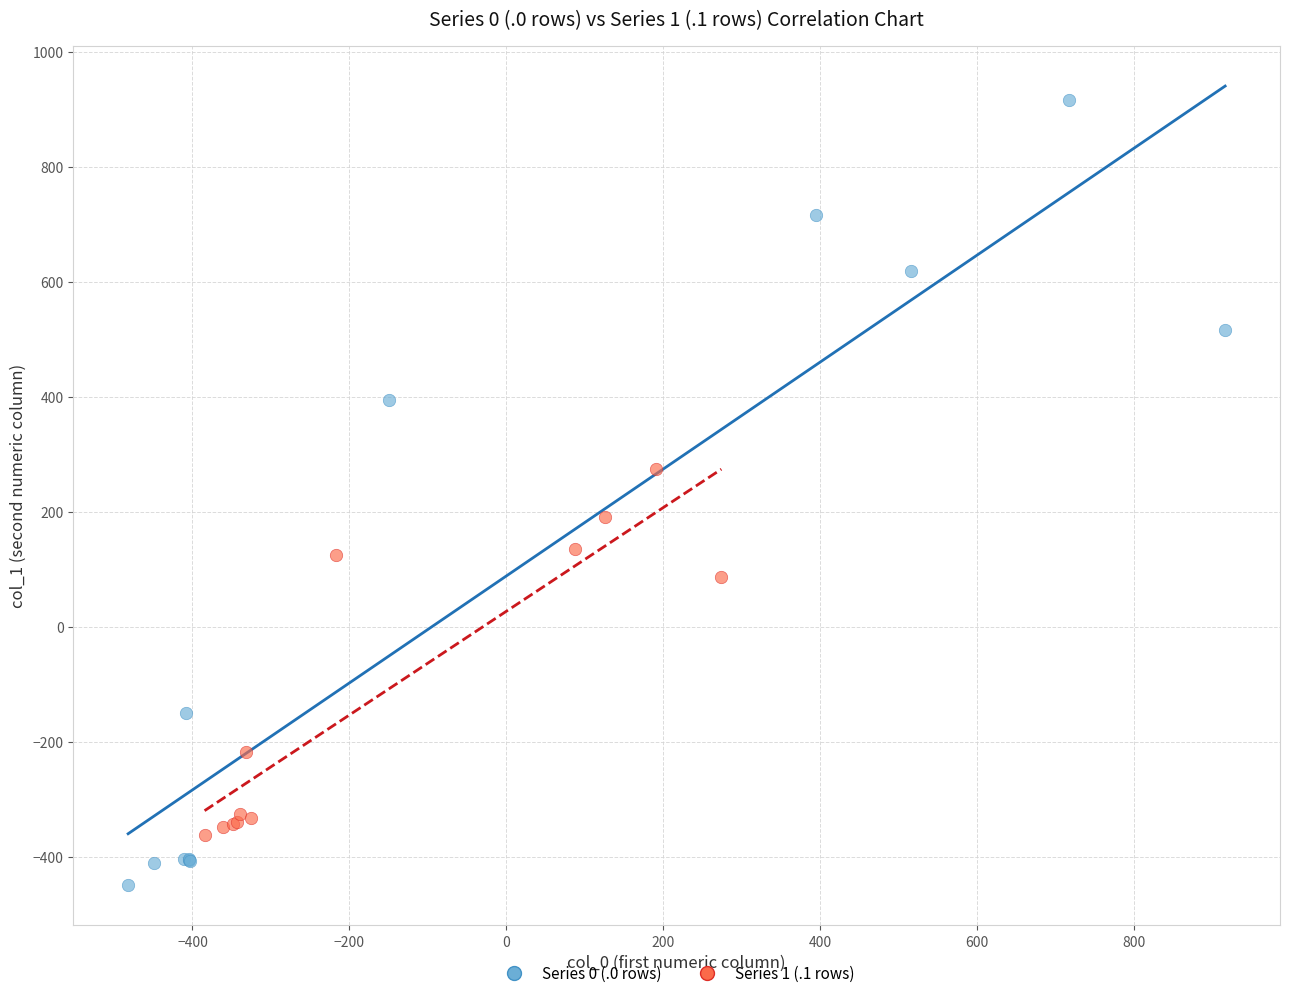

Which series reaches the maximum Y coordinate?

Series 0 (.0 rows)